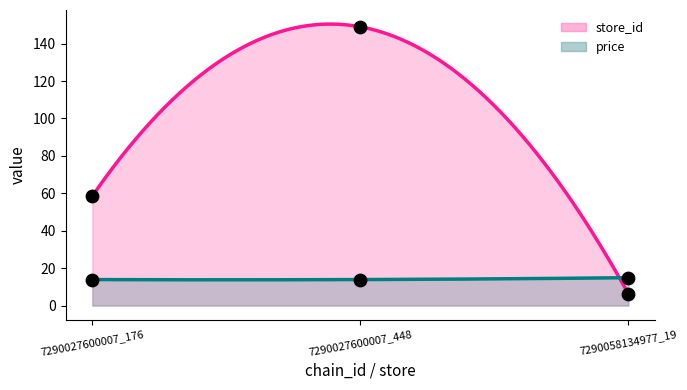

Which series reaches the minimum Y coordinate?

store_id